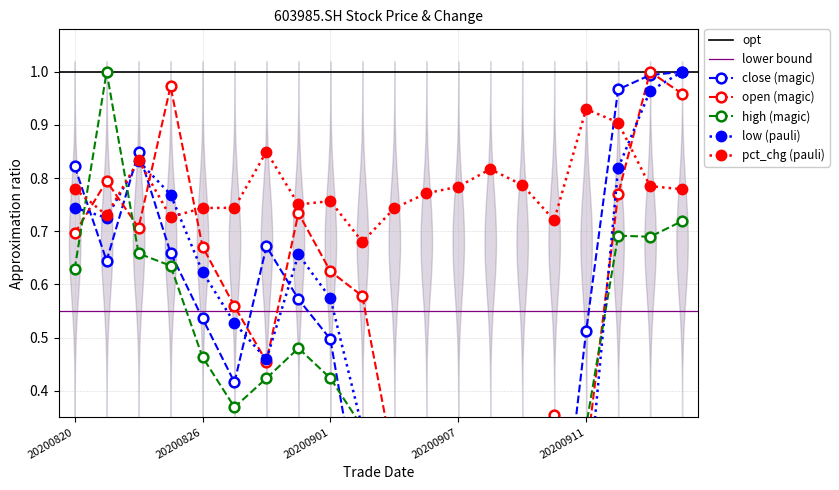

At which category does the chart reach its peak across all series?

20200916